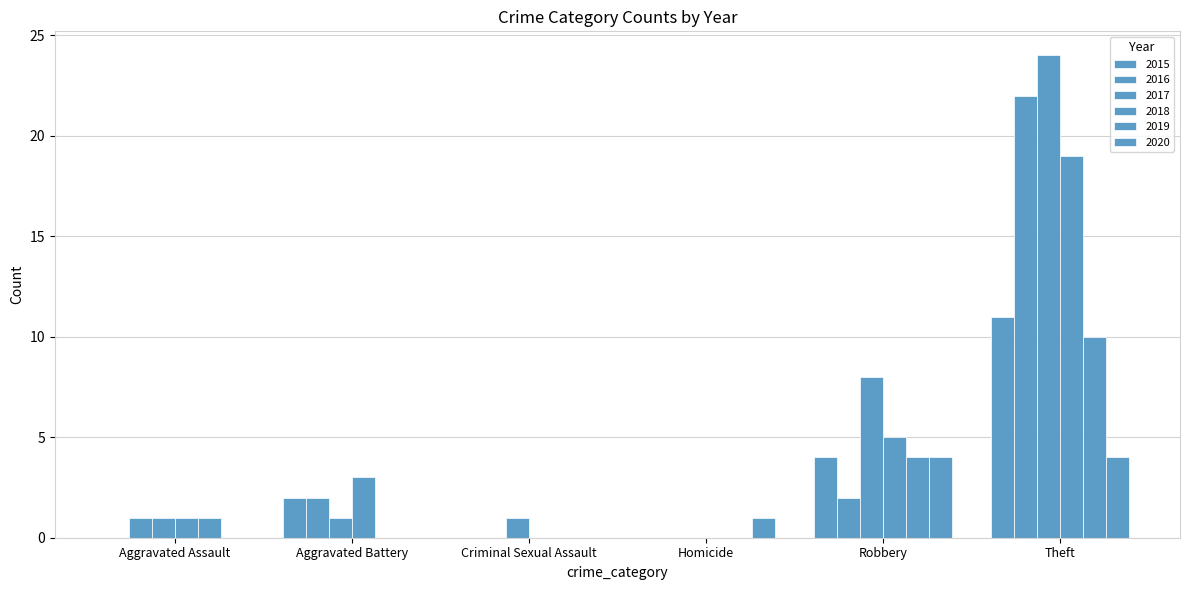

What is the sum of the 2019 values at Theft and Robbery?

14